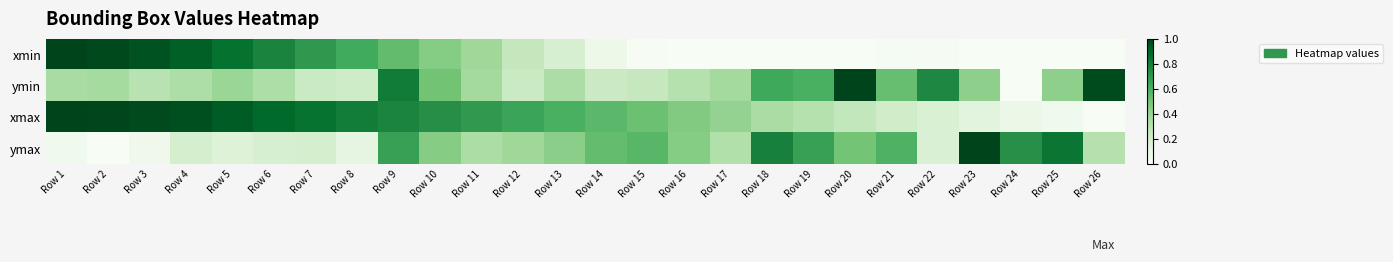

What is the total value across all series at Row 14?

1.4